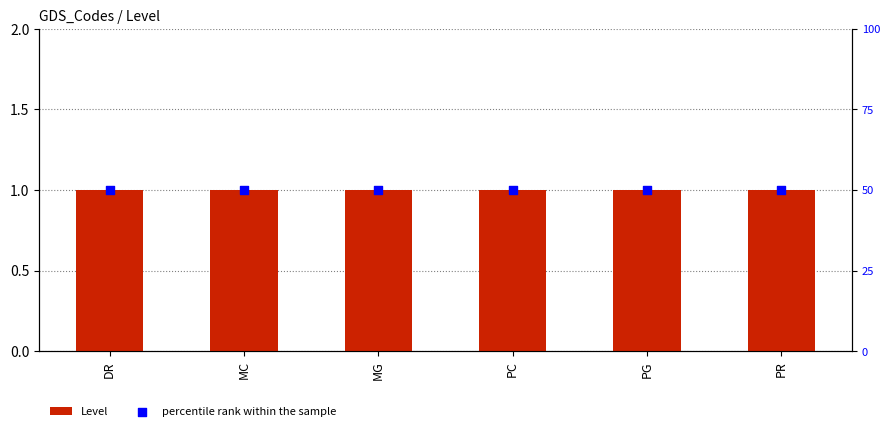

Which series contains the lowest Y value?

Level